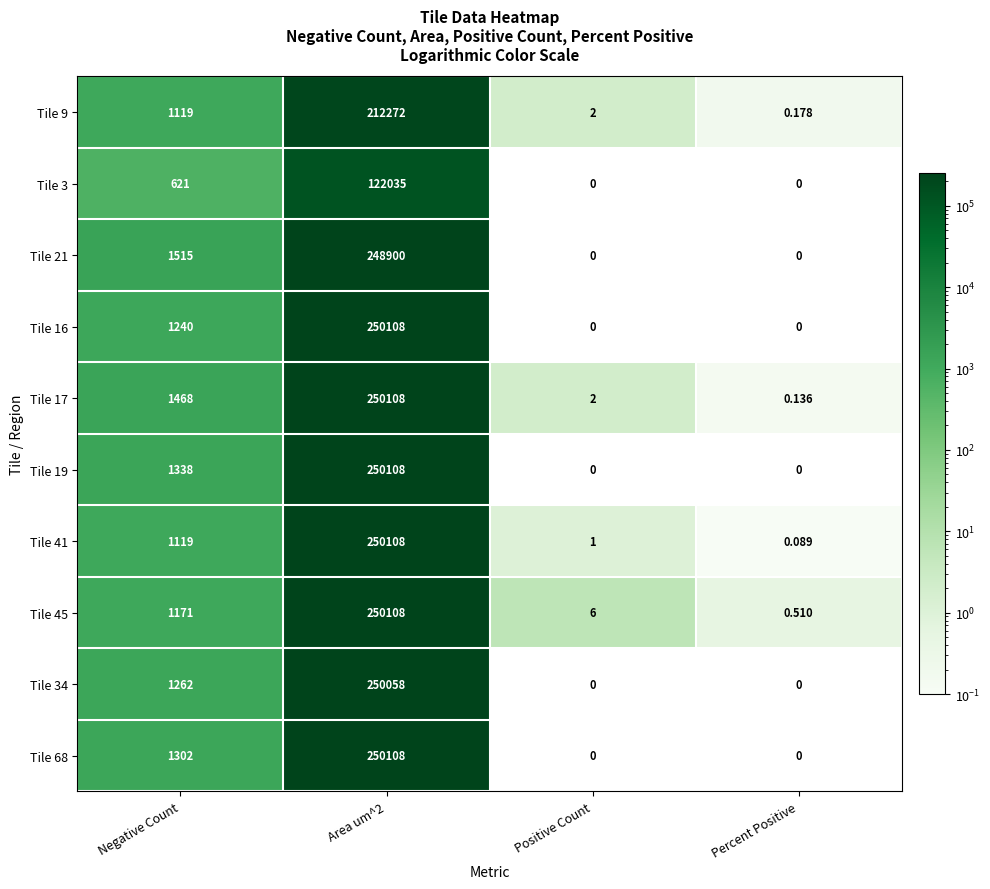

How many data points does each series have?

4